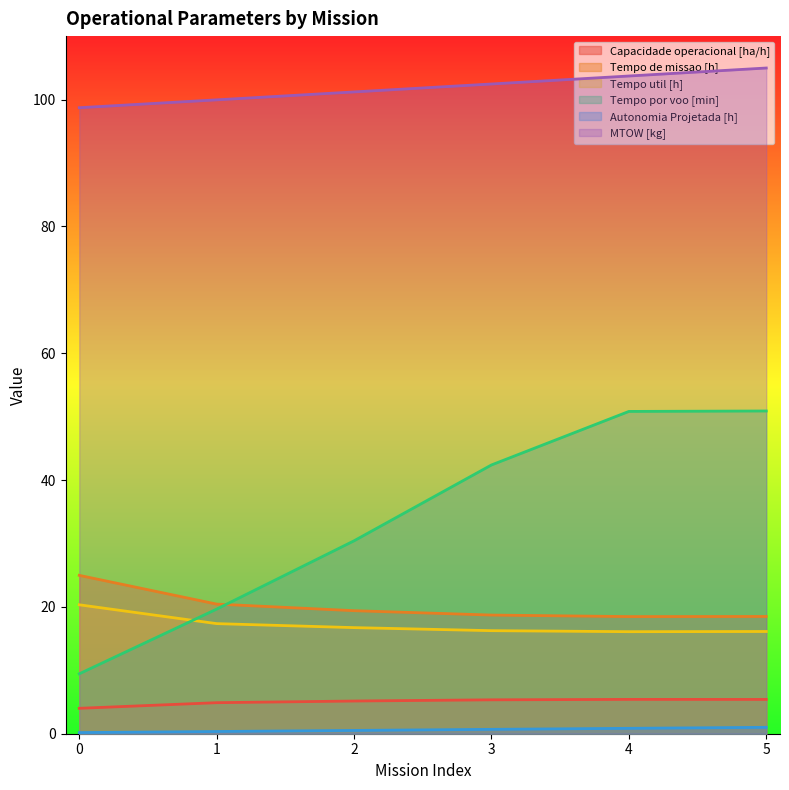

The Tempo util [h] series shows 6.2 at 5. True or false?

False